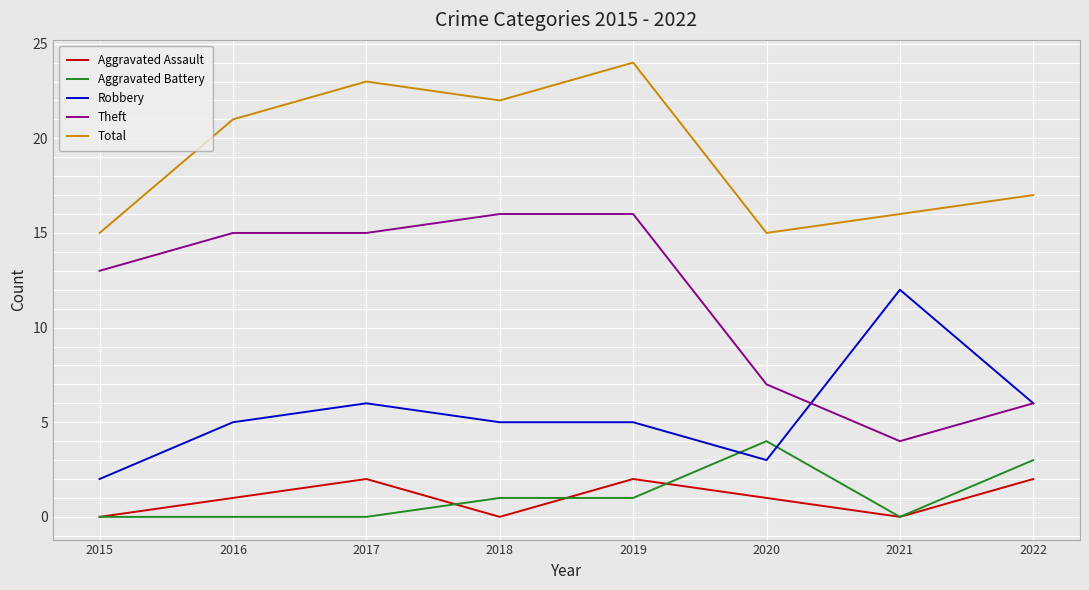

List the series in order of their peak value, lowest first.

Aggravated Assault, Aggravated Battery, Robbery, Theft, Total